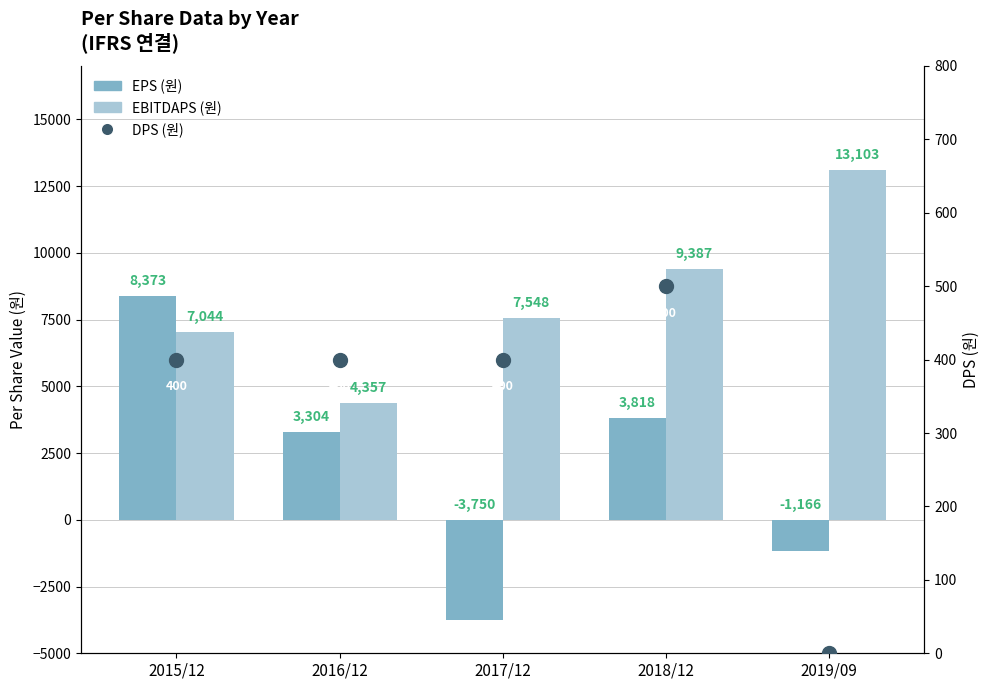

What are all the series names shown in the legend?

EPS (원), EBITDAPS (원), DPS (원)